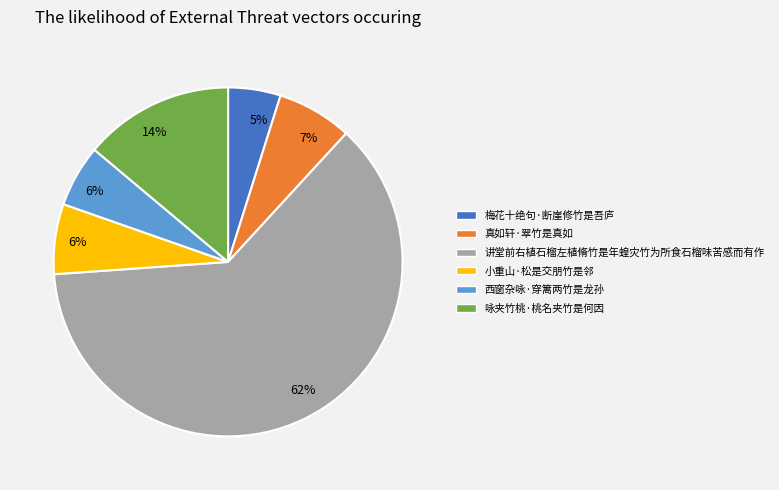

The 小重山·松是交朋竹是邻 slice represents 1% of the pie. True or false?

False